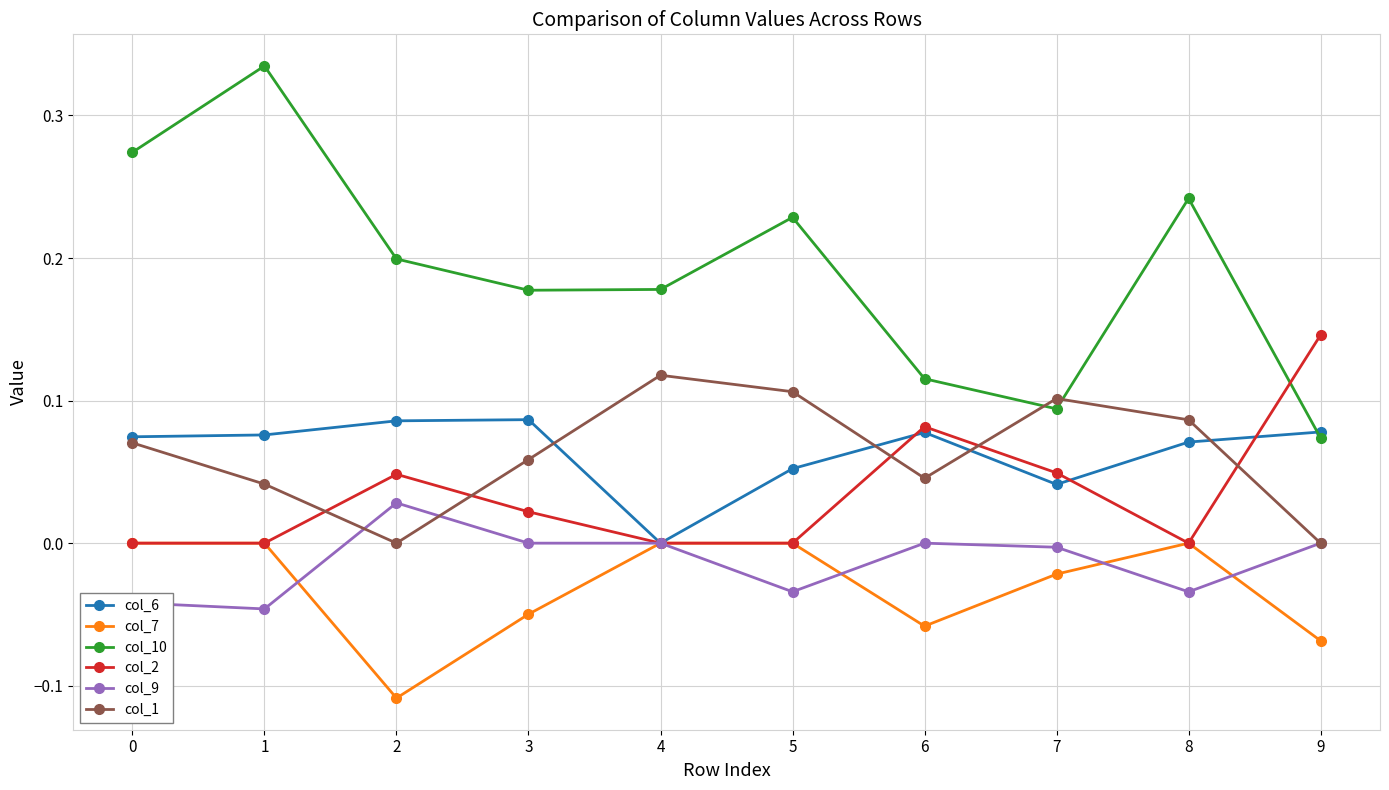

Is this an area chart (filled region under the line)?

No